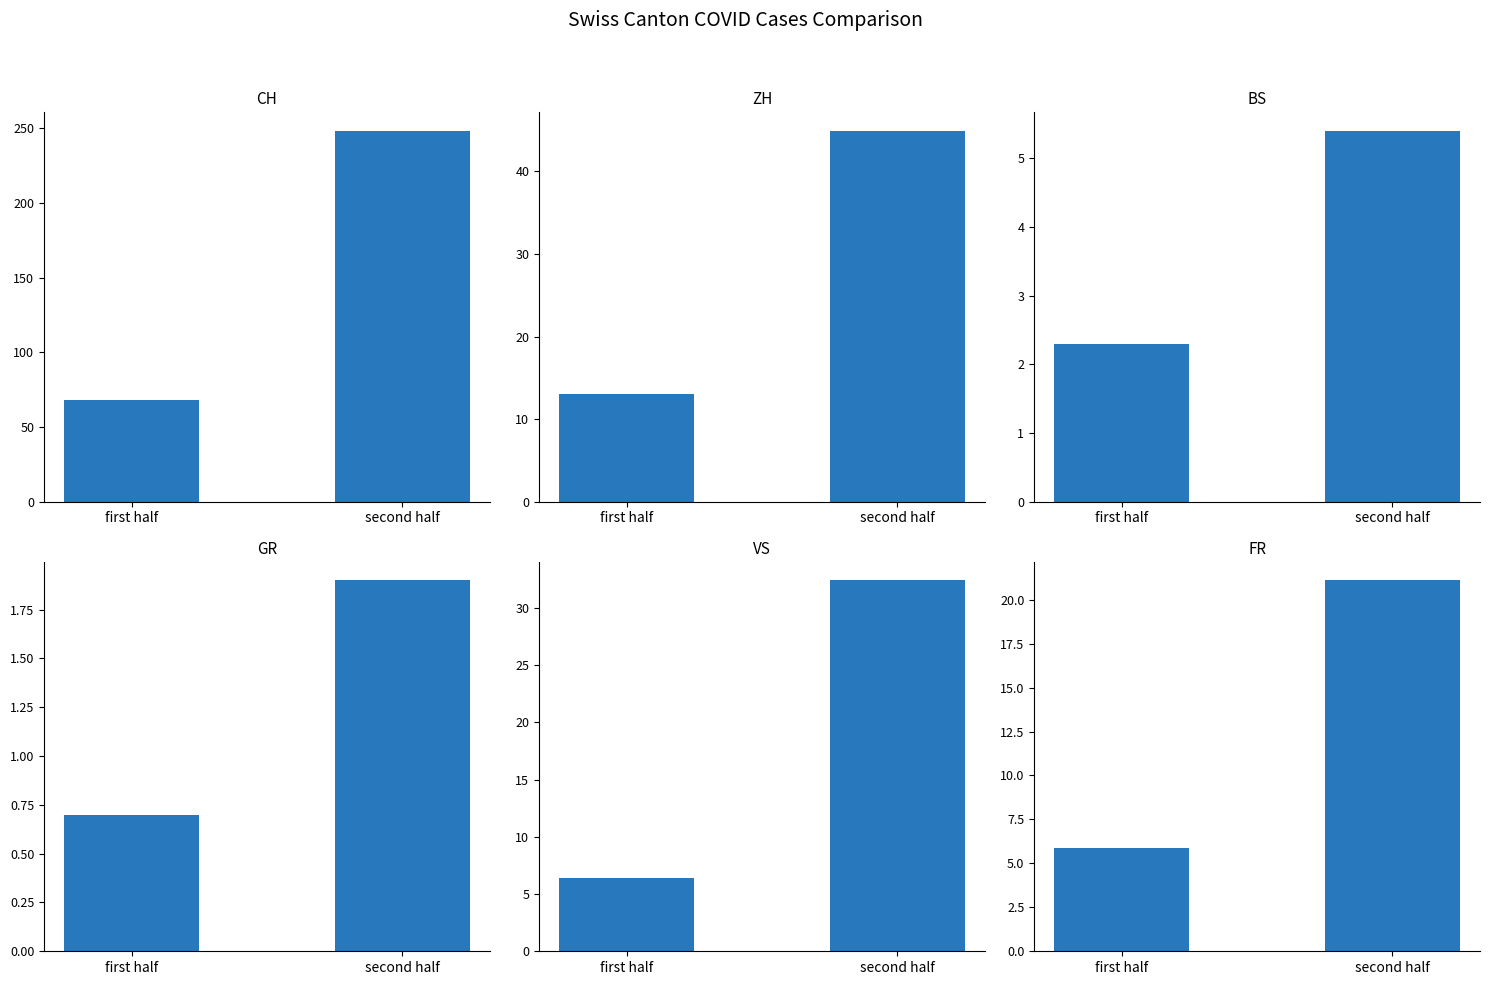

Reading right to left, list all the values displayed in this chart.

CH: second half=248.3	first half=68.4
ZH: second half=44.9	first half=13.1
BS: second half=5.4	first half=2.3
GR: second half=1.9	first half=0.7
VS: second half=32.4	first half=6.4
FR: second half=21.1	first half=5.9